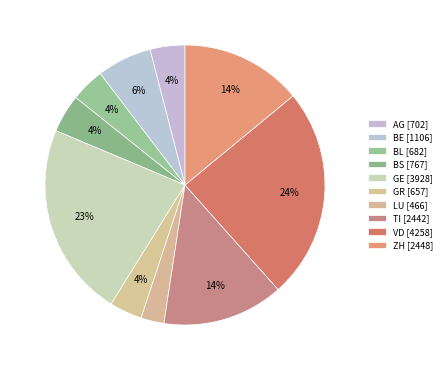

Combined, do BL and VD account for over 50%?

No